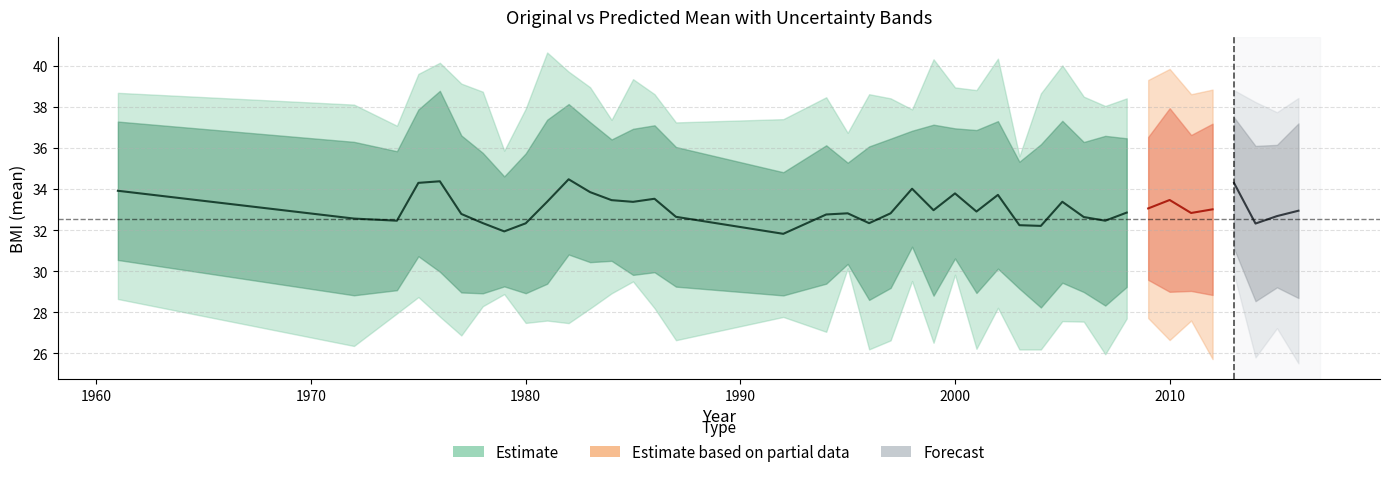

What is the average value of the Predicted_P5 series?

27.6